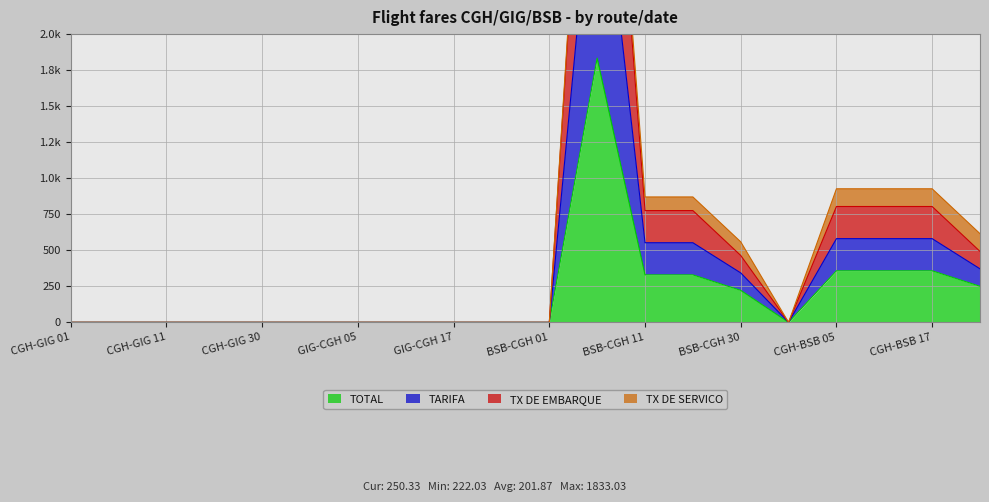

What is the value of the TOTAL point at the 19th from the left?

357.7